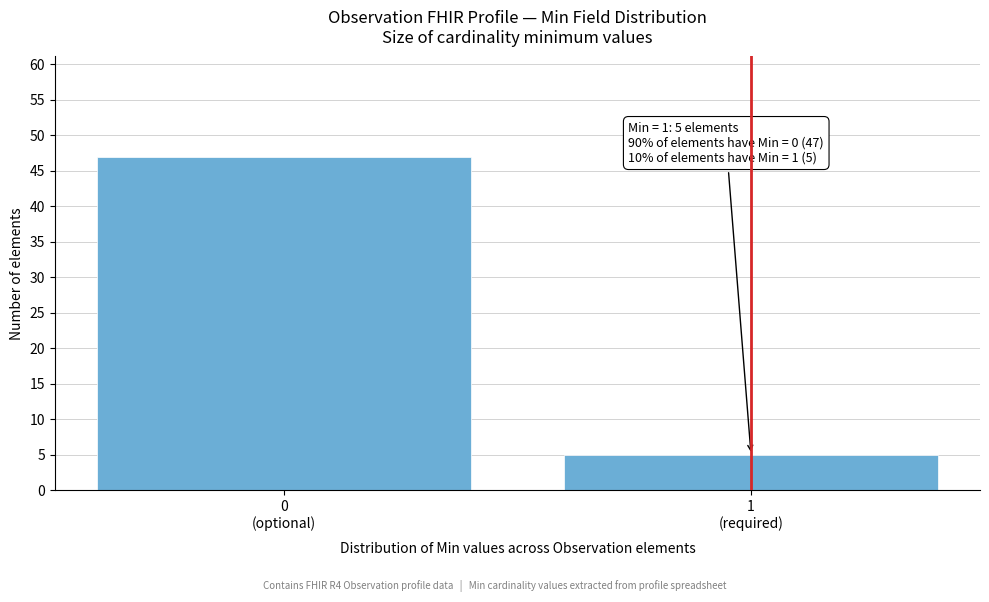

Reading right to left, what are all the values shown in this chart?

5	47